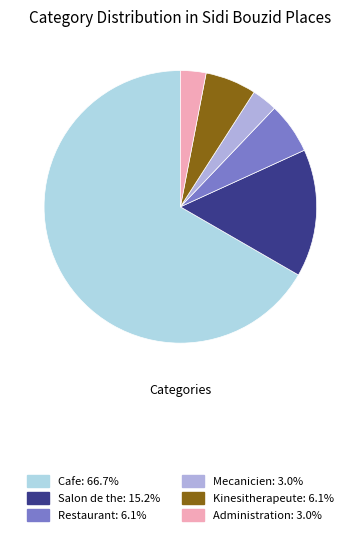

Combined, do Mecanicien and Salon de the account for over 50%?

No